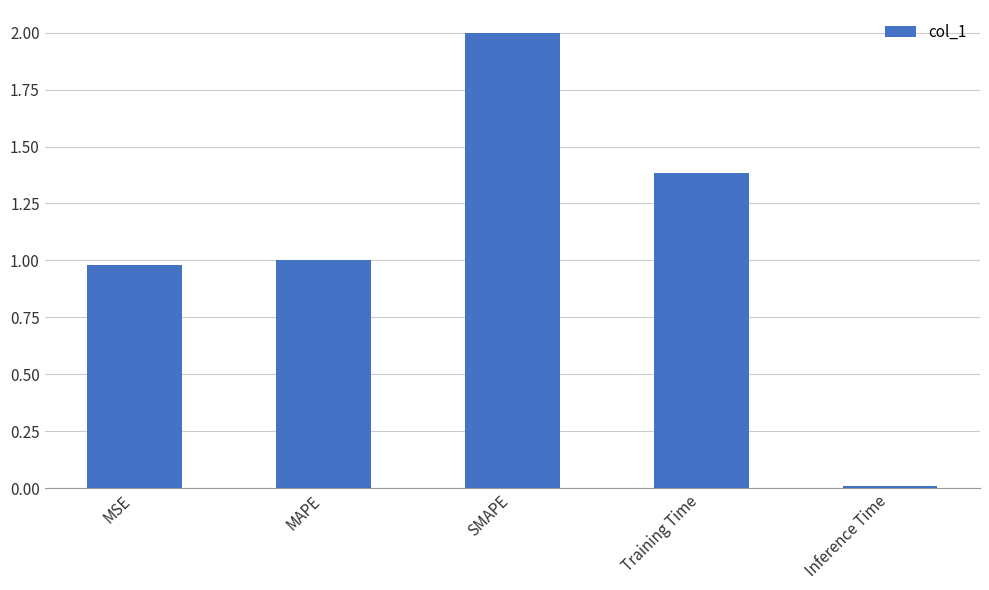

The chart shows a value of 1.0 at MSE. True or false?

True